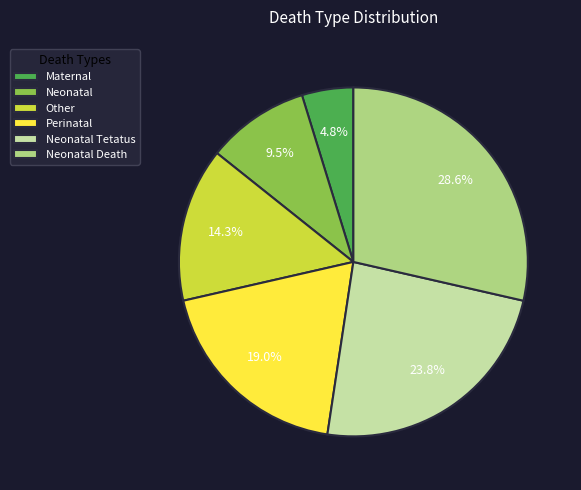

Count the number of slices in the pie.

6